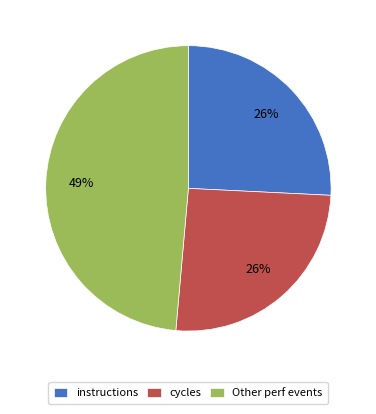

Does any single category account for the majority?

No